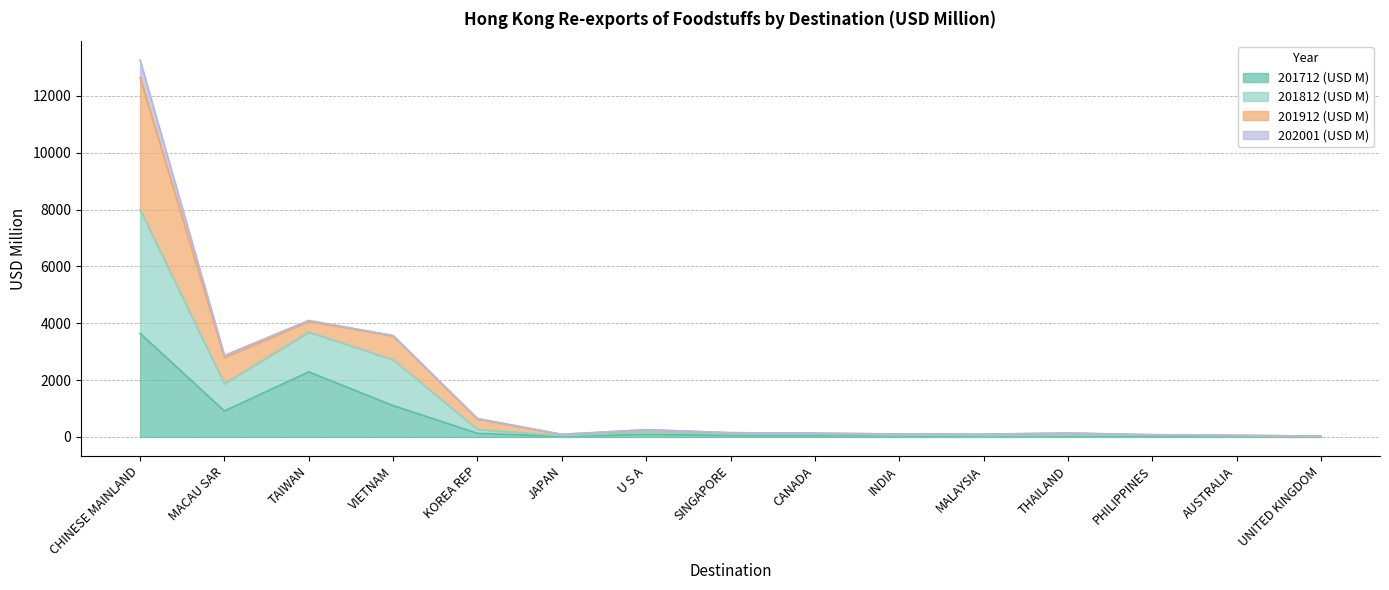

In 201812 (USD M), how many points are lower than both neighbors (excluding endpoints)?

3